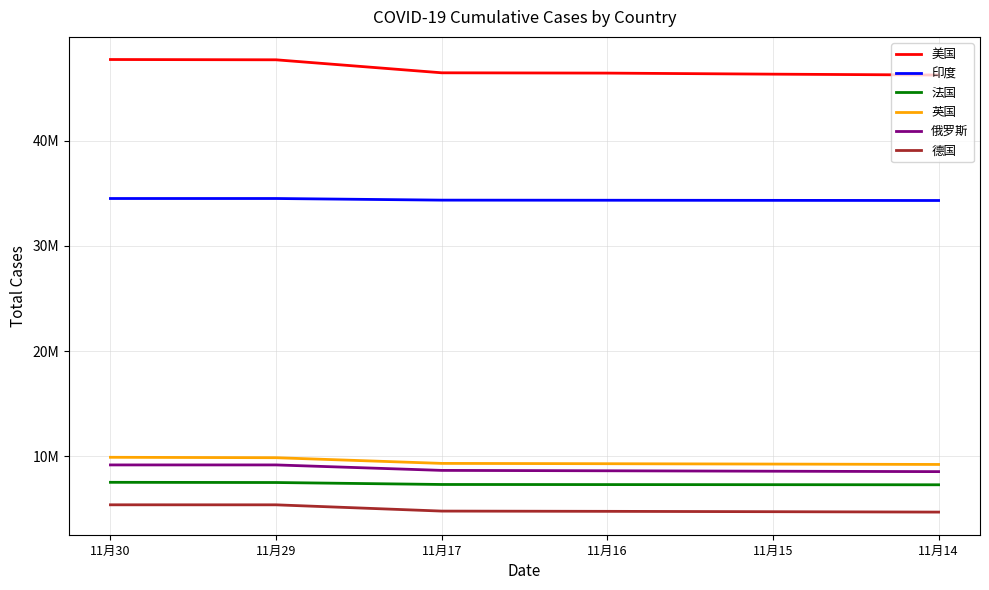

Rank the series at 11月30 from highest to lowest value.

美国, 印度, 英国, 俄罗斯, 法国, 德国